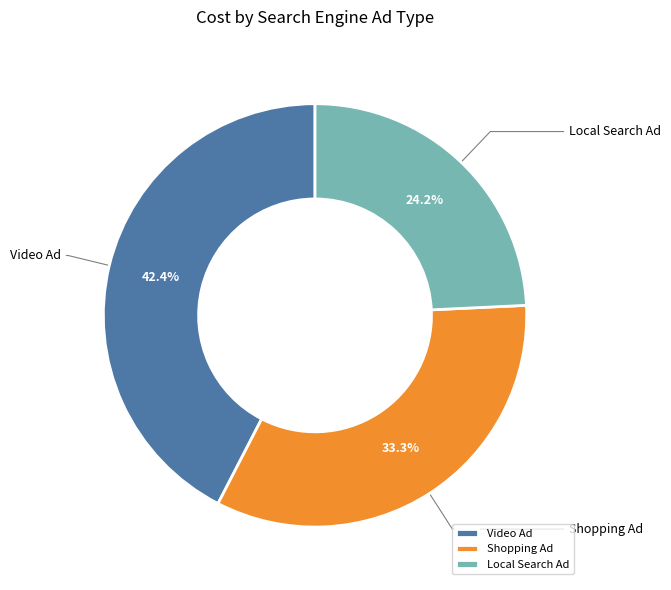

To the nearest percent, what is the average slice percentage?

33%